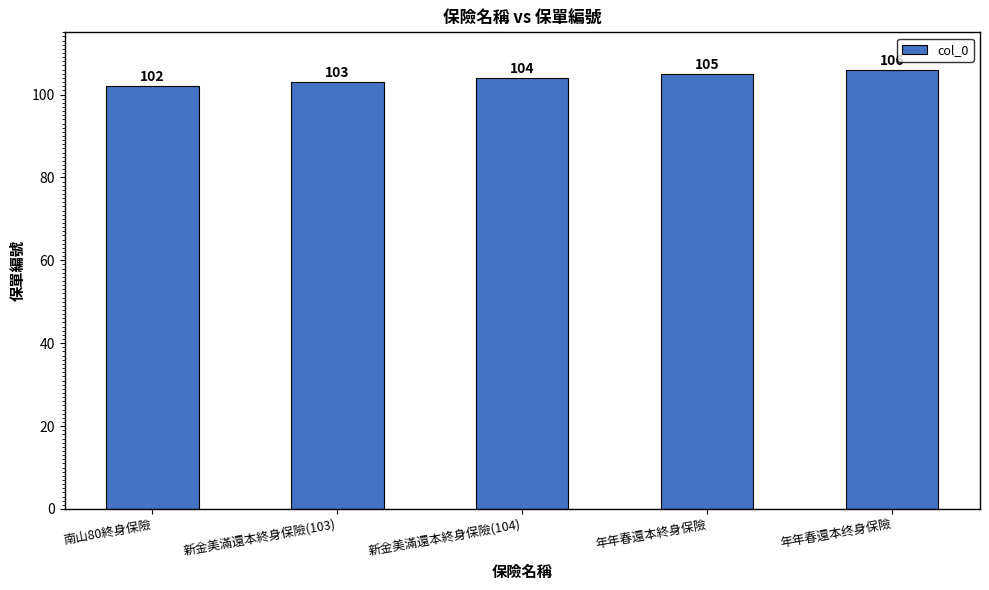

How many series are shown in this chart?

1